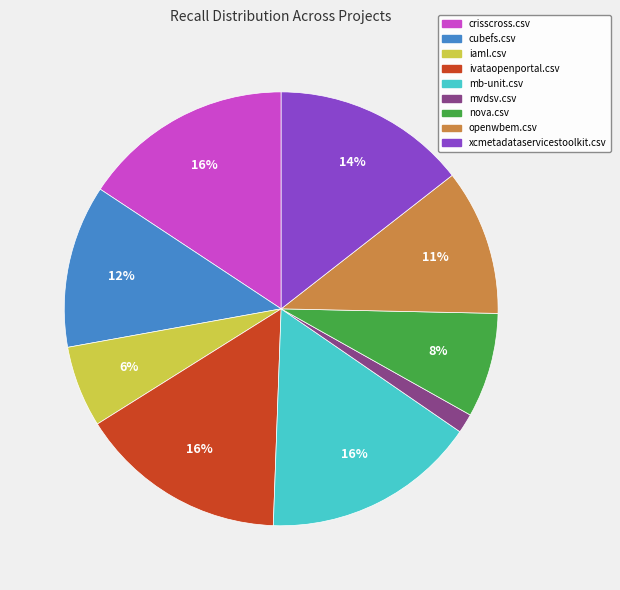

How many segments does this pie chart have?

9